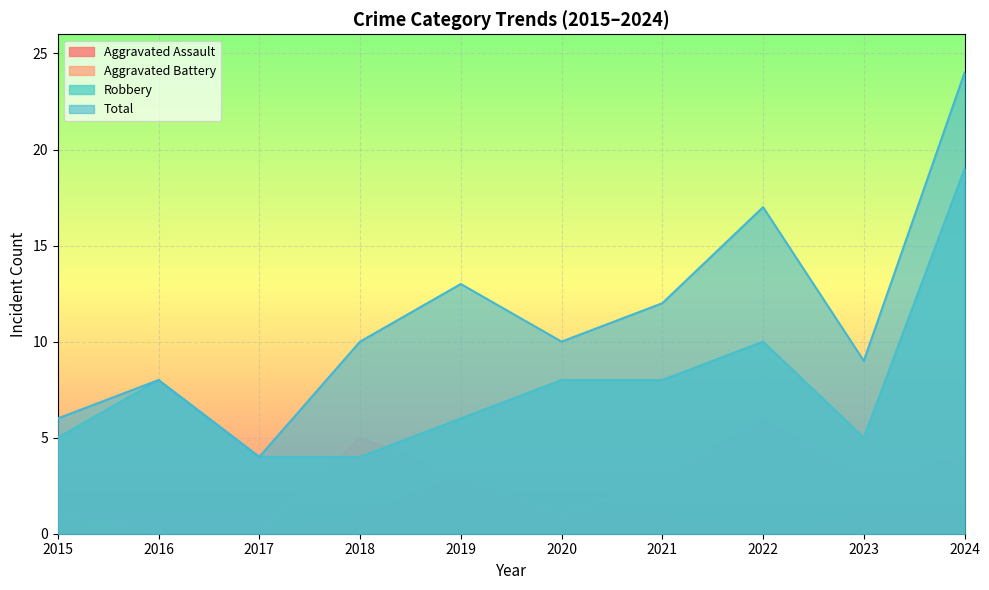

What are all the series names shown in the legend?

Aggravated Assault, Aggravated Battery, Robbery, Total